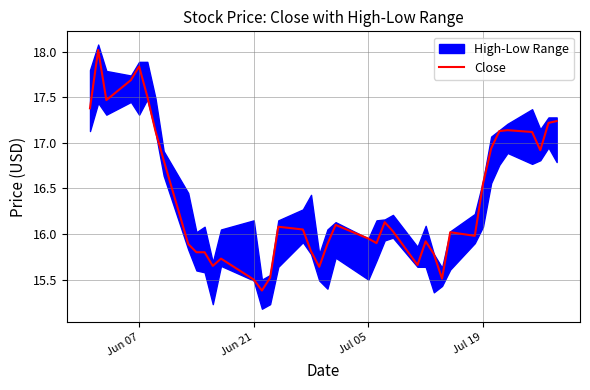

At which label does the data first exceed 16?

Jun 07